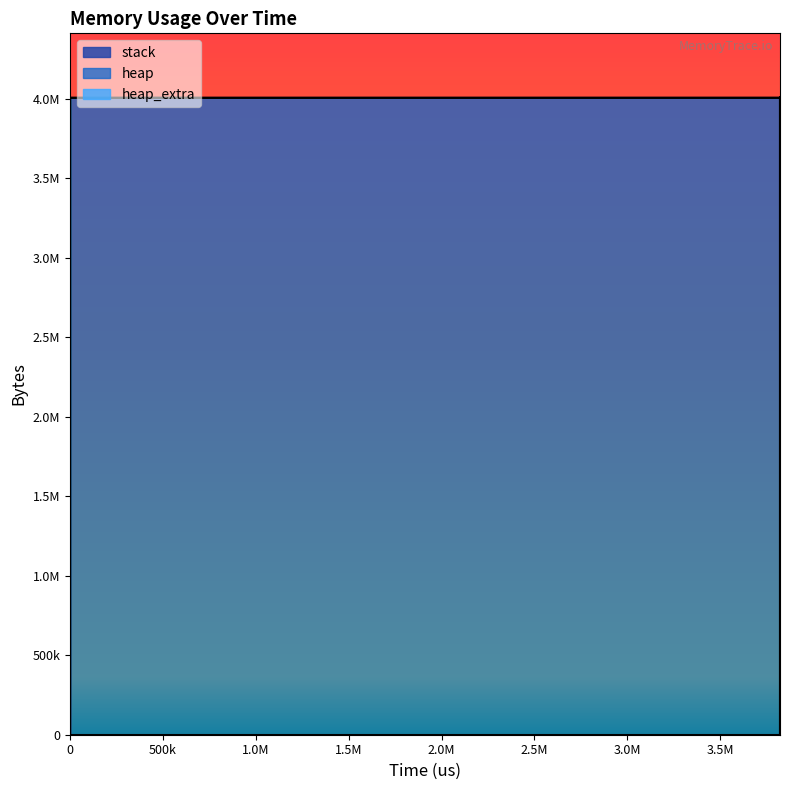

True or false: heap_extra has a value of 53 at 4.

True